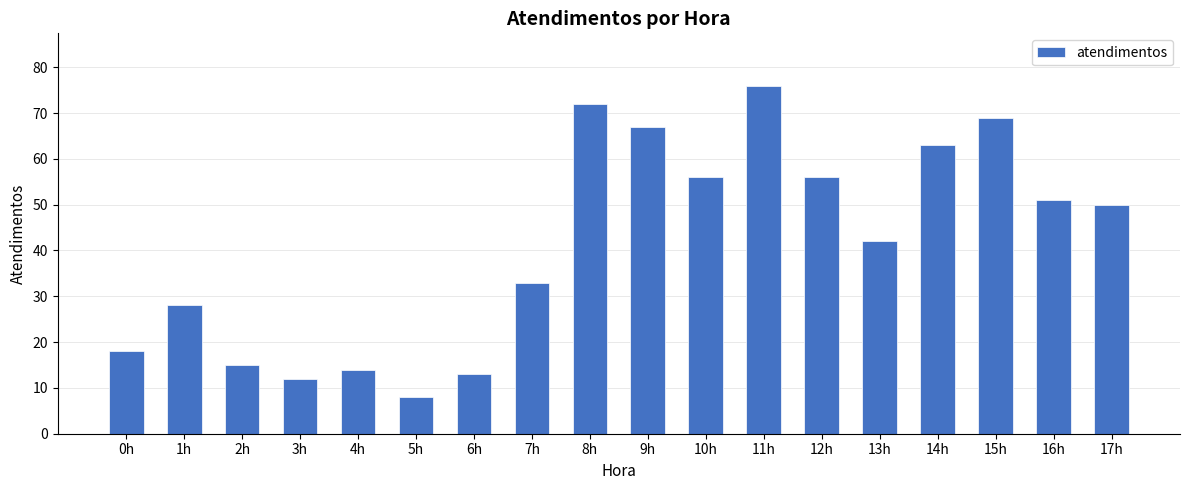

What is the value of the 6th bar from the left?

8